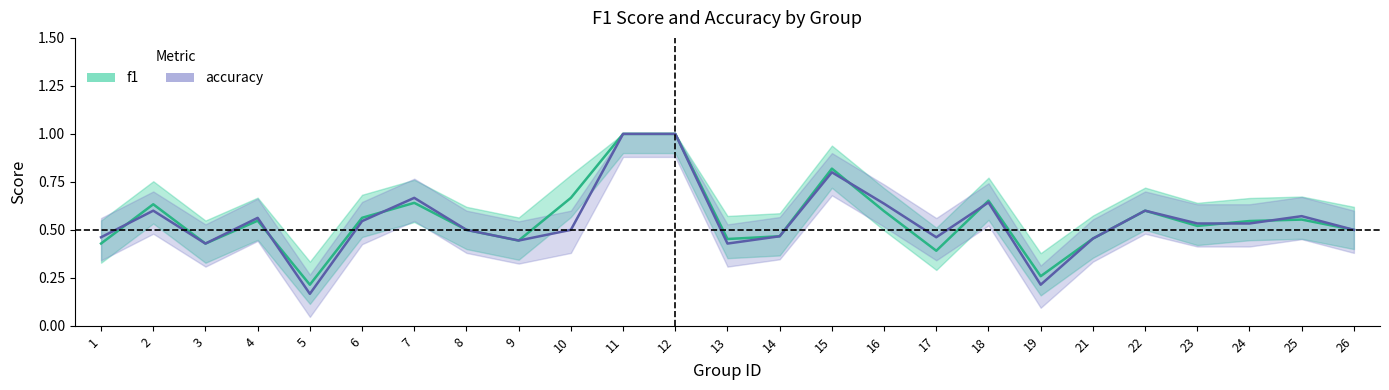

Which series has the largest total across all categories?

f1